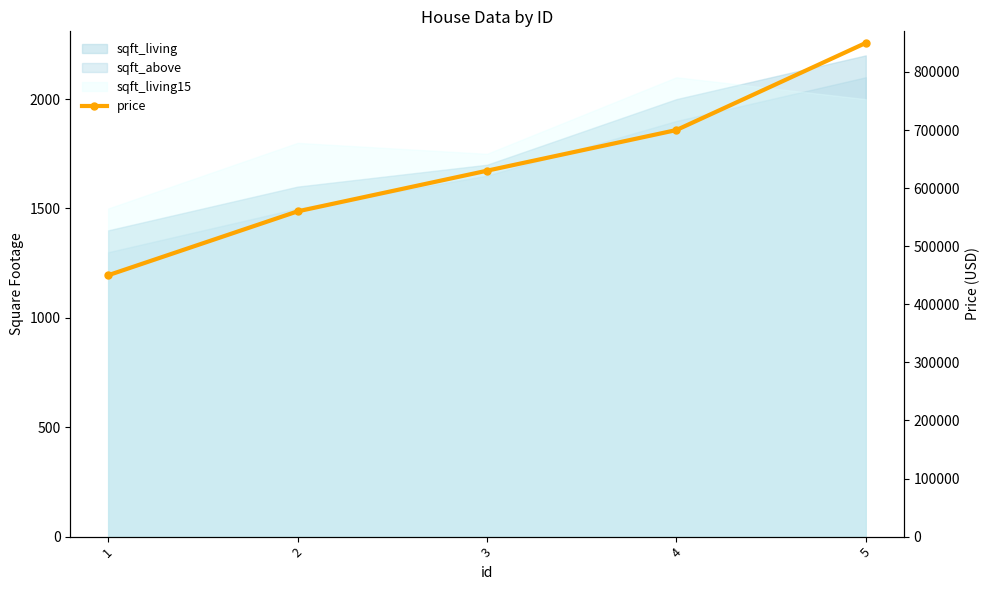

What is the difference between the maximum and minimum values?

400000